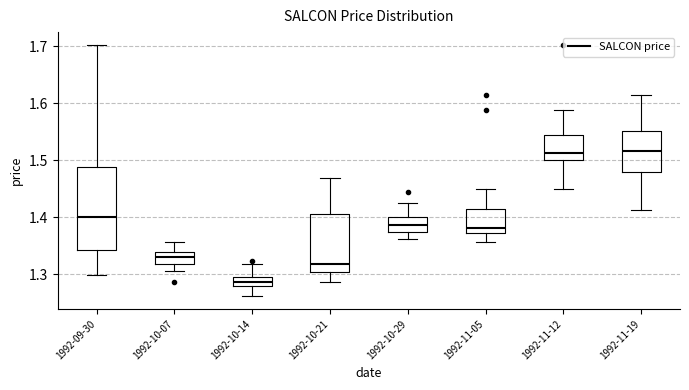

Where does the median line of the box for 1992-09-30 sit on the y-axis? The values are not printed on the chart, so give them approximately, as read against the axis.

1.40